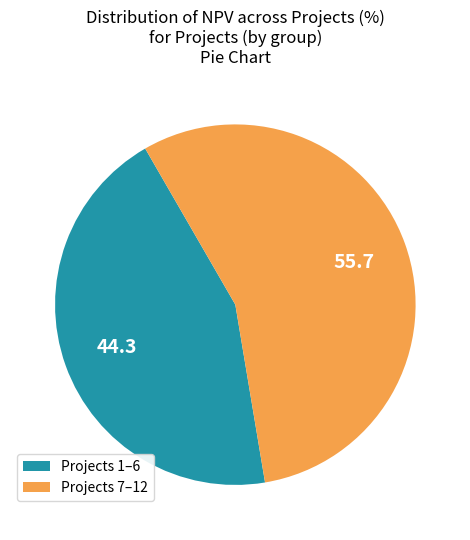

What is the largest slice in the pie chart?

Projects 7–12